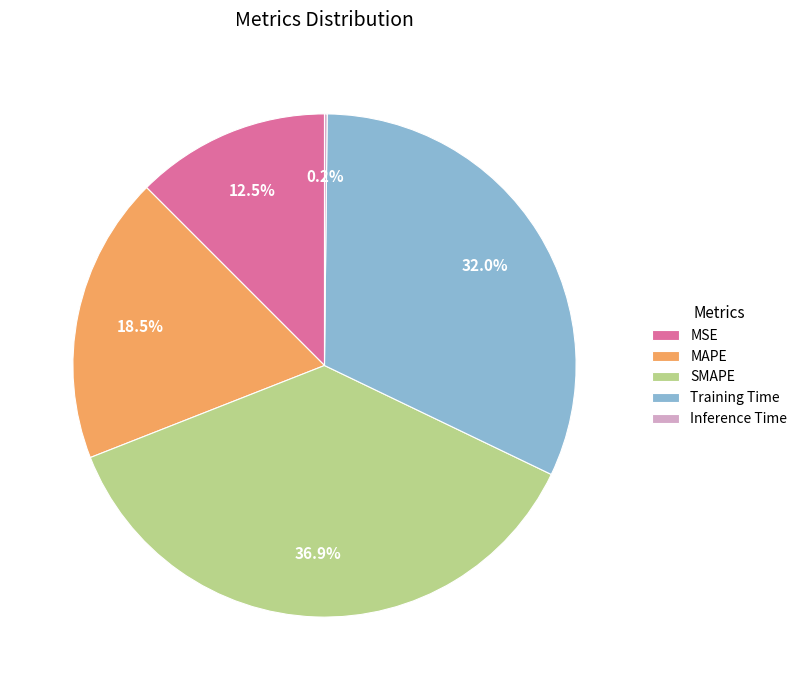

What percentage is the Training Time slice, to the nearest percent?

32%